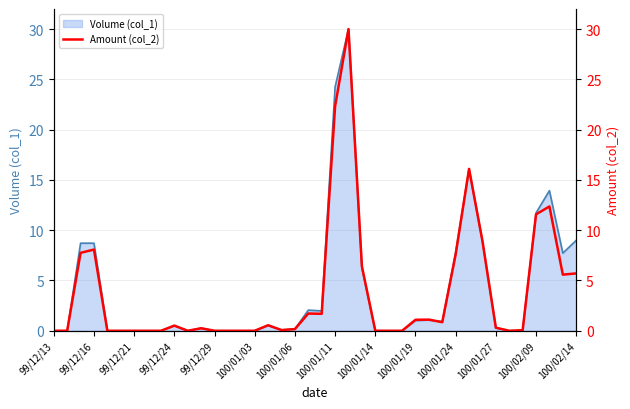

What is the difference between the maximum and minimum values?

30.0